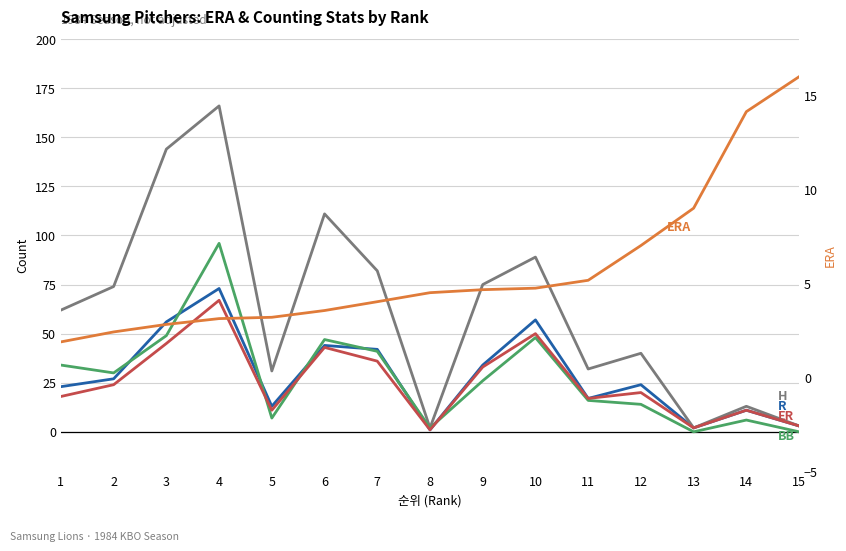

The H series shows 119.5 at 2. True or false?

False